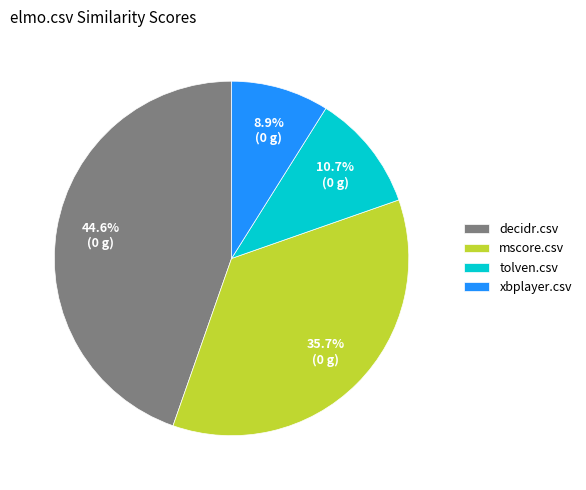

How many slices are in this pie chart?

4